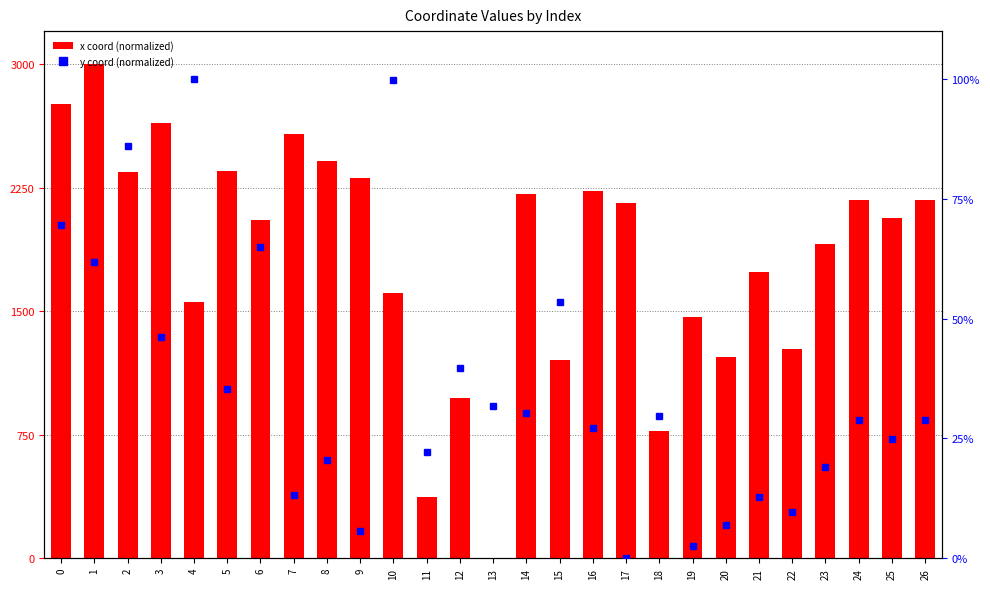

The x coord (normalized) series shows 2174.4 at 24. True or false?

True